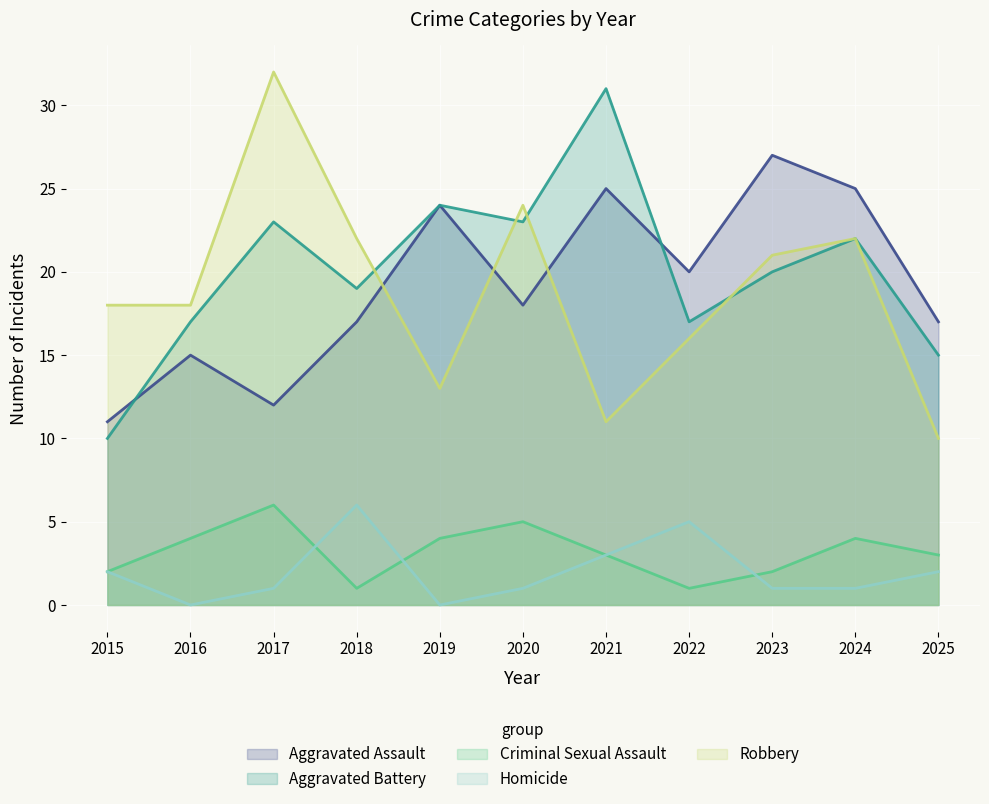

At which category does Homicide reach its first local peak?

2018